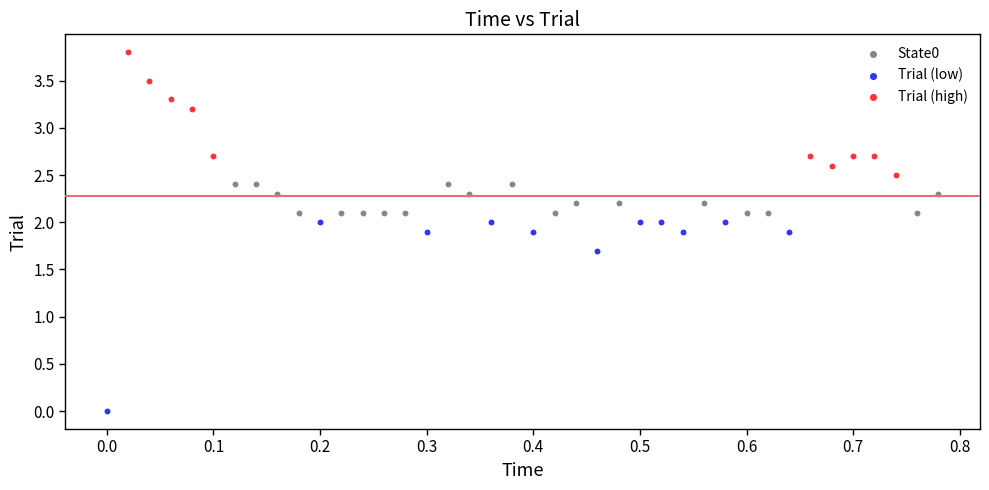

What are all the series names shown in the legend?

State0, Trial (low), Trial (high)